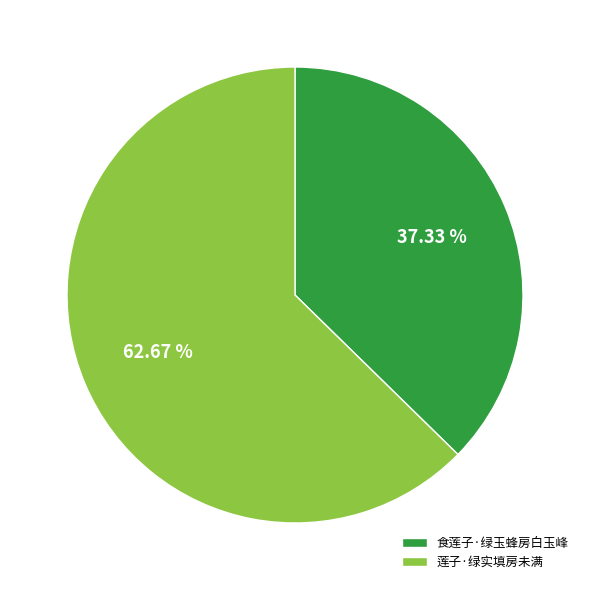

How many slices are in this pie chart?

2